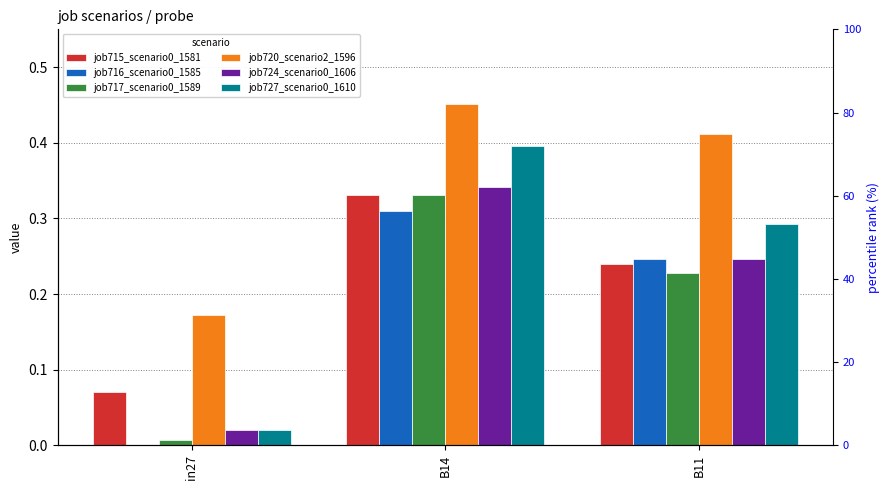

Is the value of job717_scenario0_1589 at B14 greater than the value of job716_scenario0_1585 at in27?

Yes